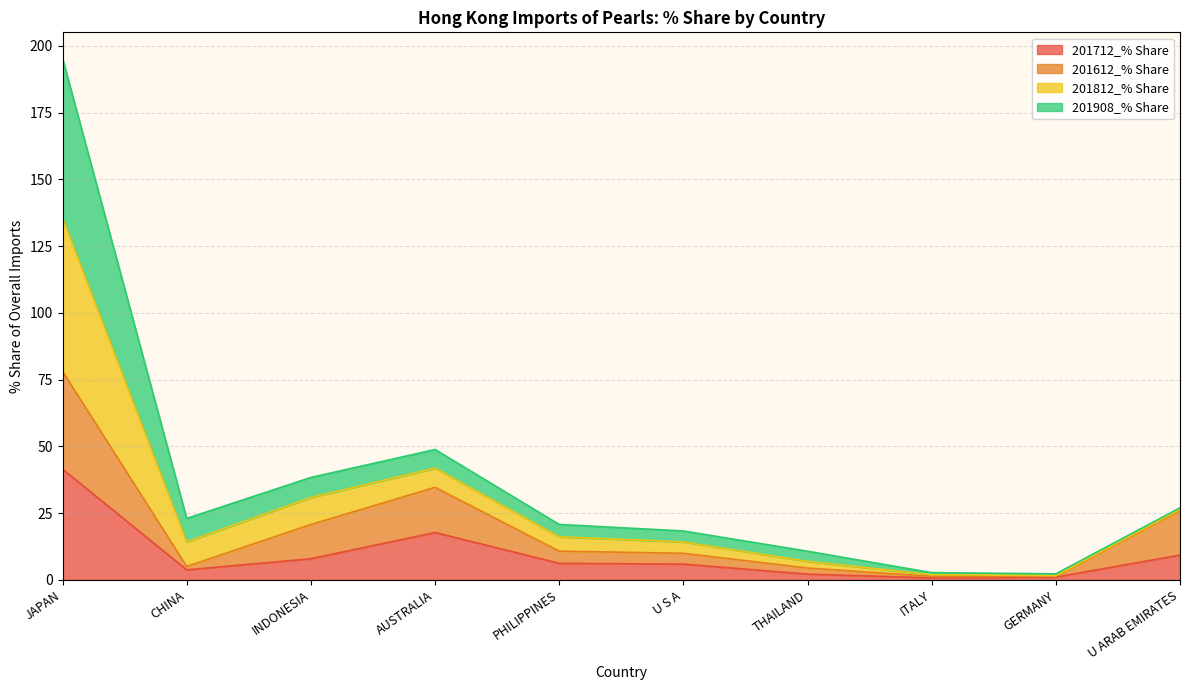

What is the total value across all series at AUSTRALIA?

48.8